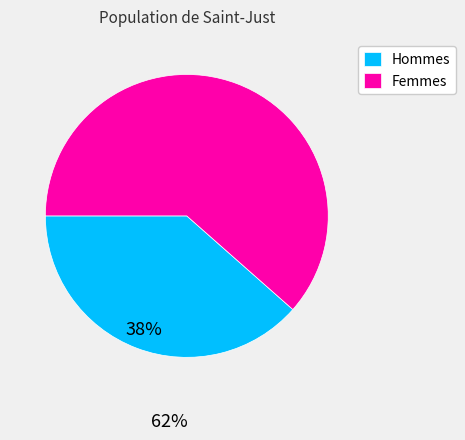

Combined, do Hommes and Femmes account for over 50%?

Yes